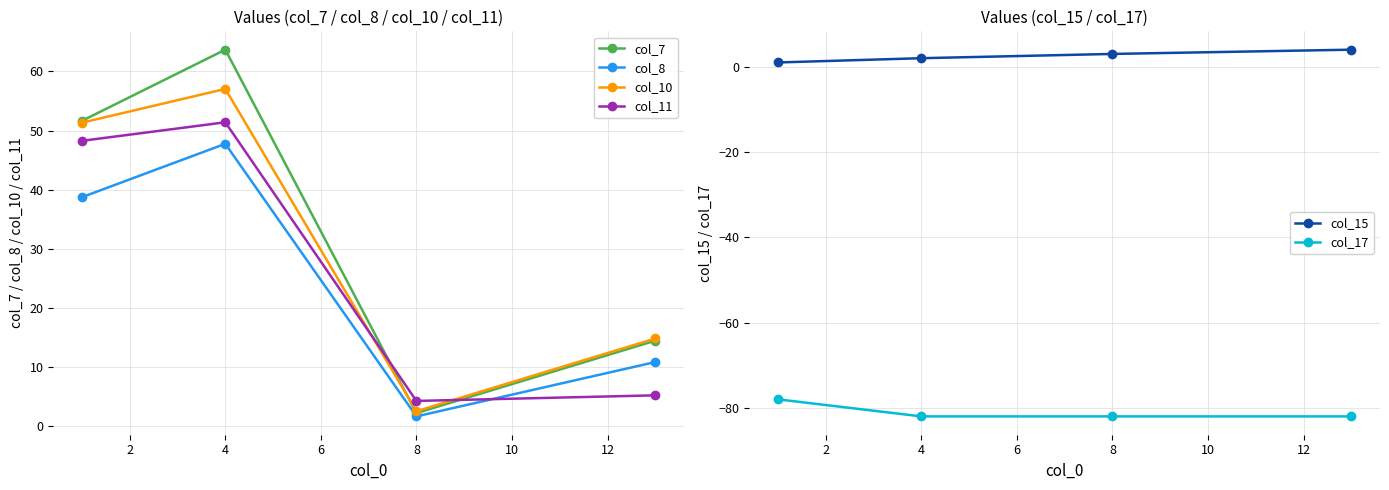

Reading left to right, what are all the values shown in this chart?

col_7: 51.6	63.7	2.2	14.5
col_8: 38.7	47.8	1.7	10.9
col_10: 51.3	57.0	2.5	14.8
col_11: 48.3	51.4	4.3	5.2
col_15: 1.0	2.0	3.0	4.0
col_17: -78.0	-82.0	-82.0	-82.0